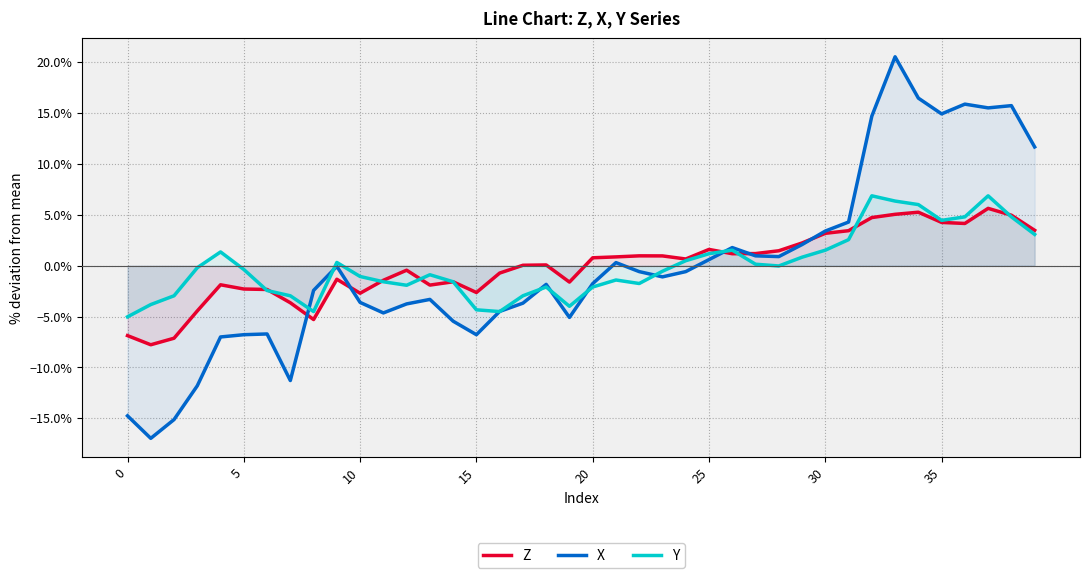

How many data points in X are less than -1?

21